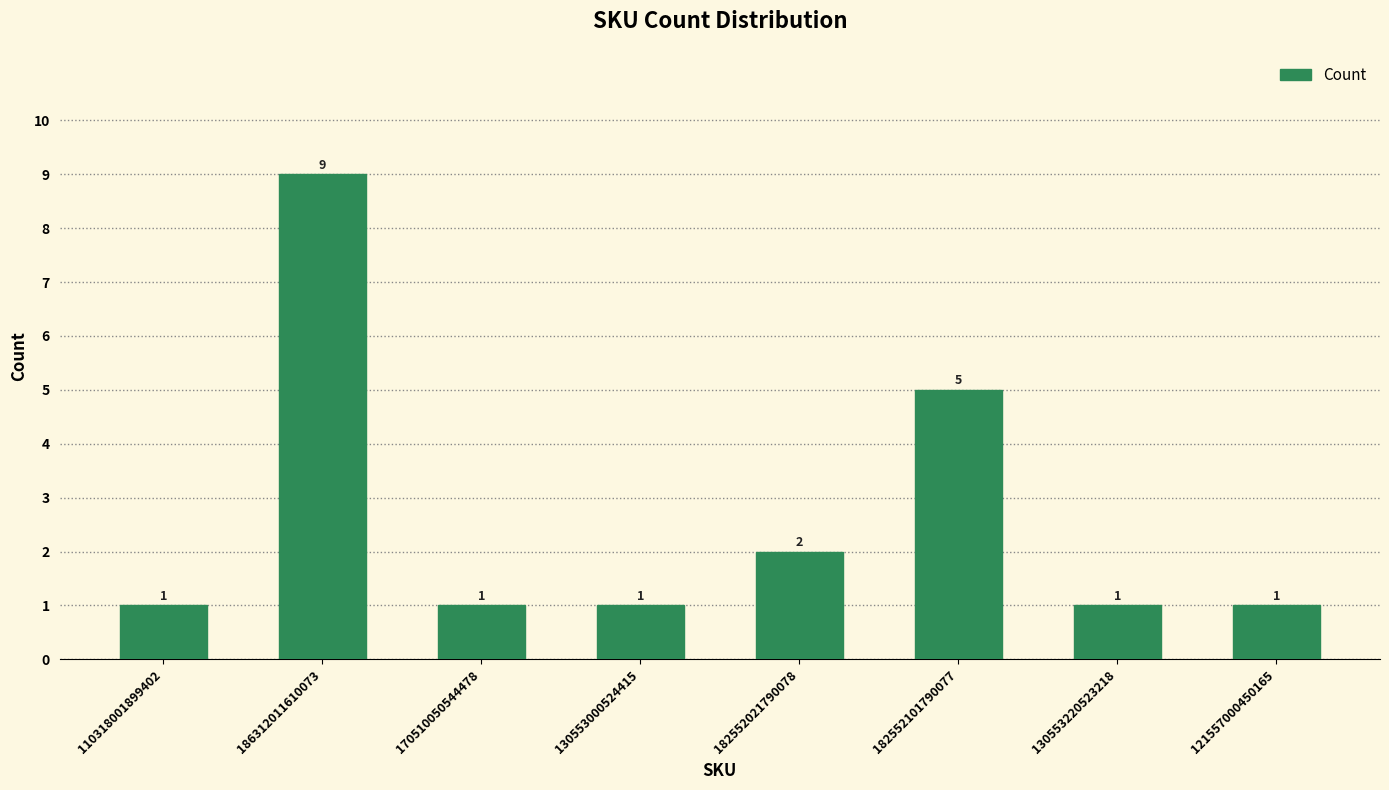

Which label corresponds to the largest value in the chart?

186312011610073